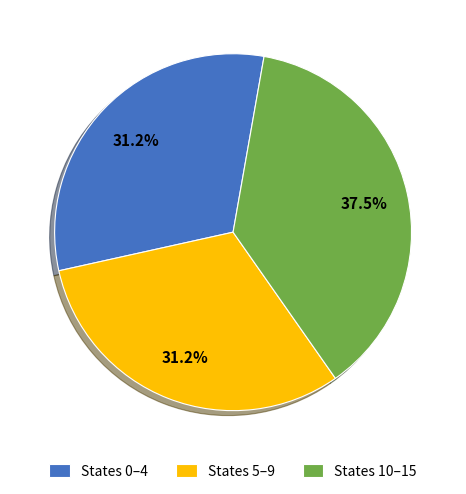

What is the total percentage of States 0–4 and States 5–9?

62.5%